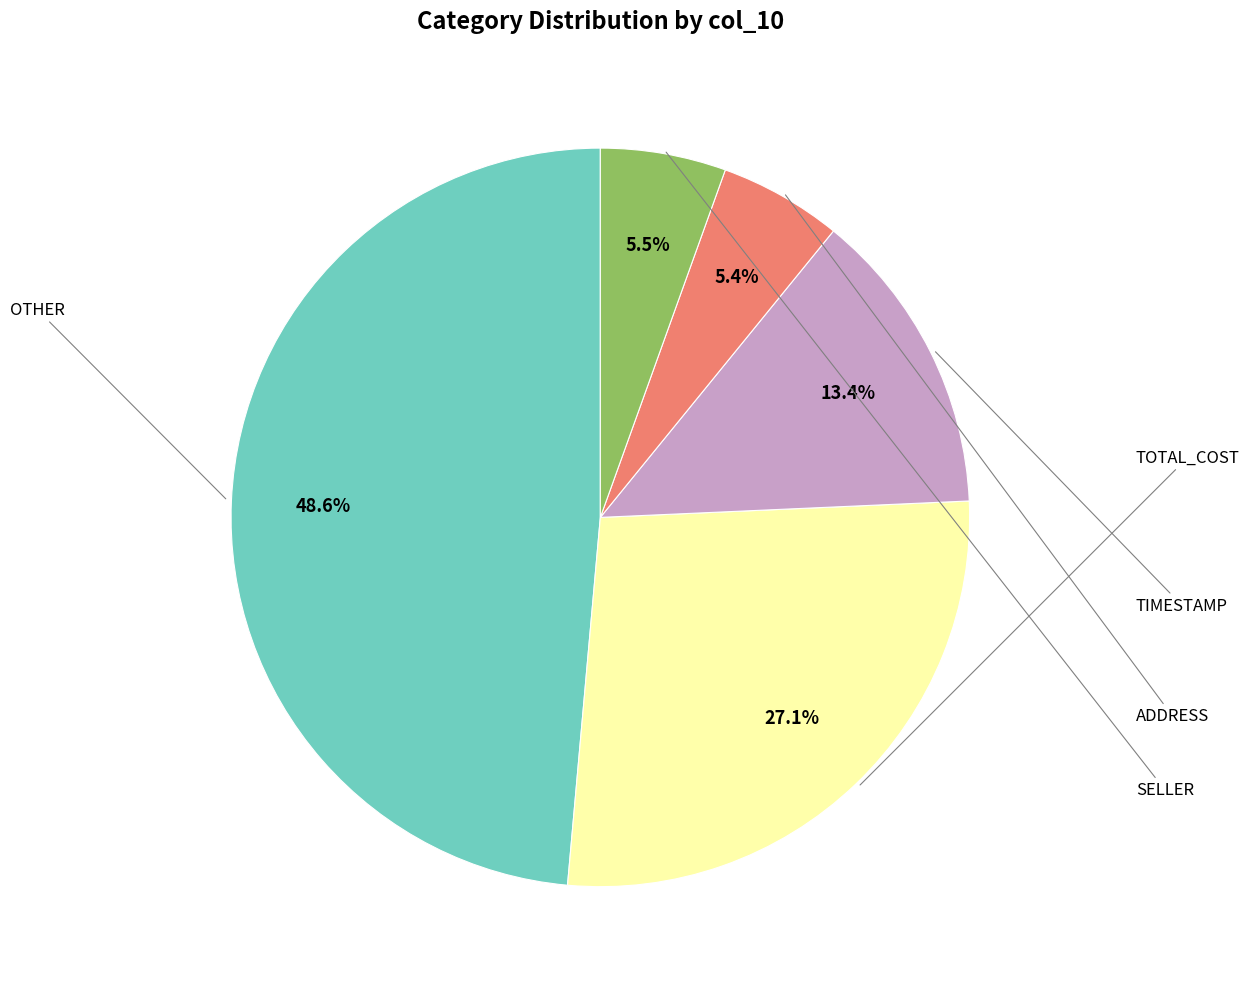

How many segments does this pie chart have?

5